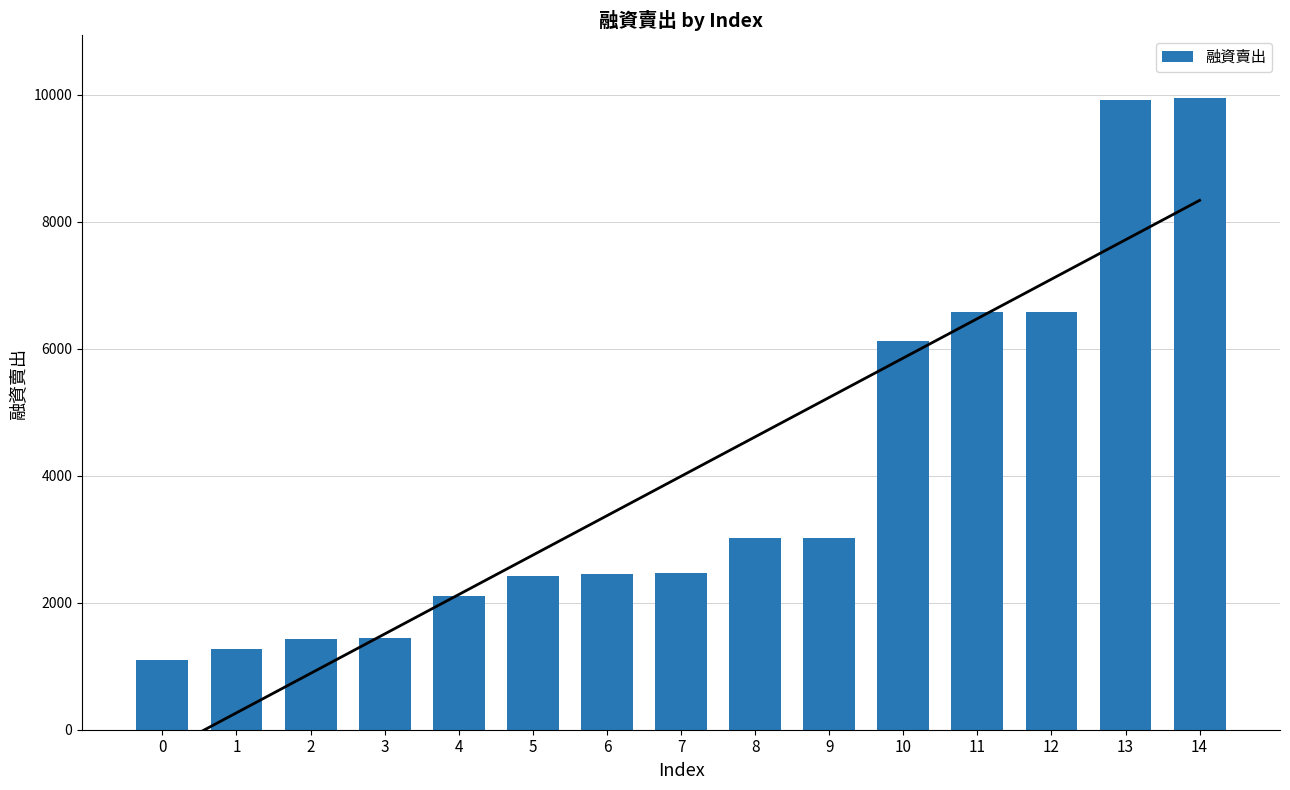

Rank the categories by value from highest to lowest.

14, 13, 12, 11, 10, 9, 8, 7, 6, 5, 4, 3, 2, 1, 0